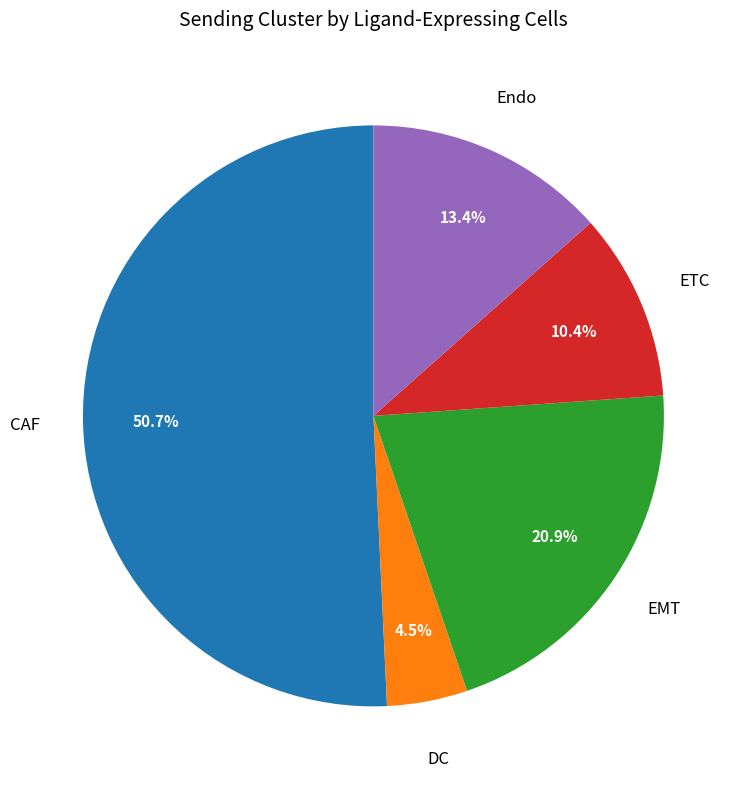

Is there any slice that represents more than half of the pie?

Yes